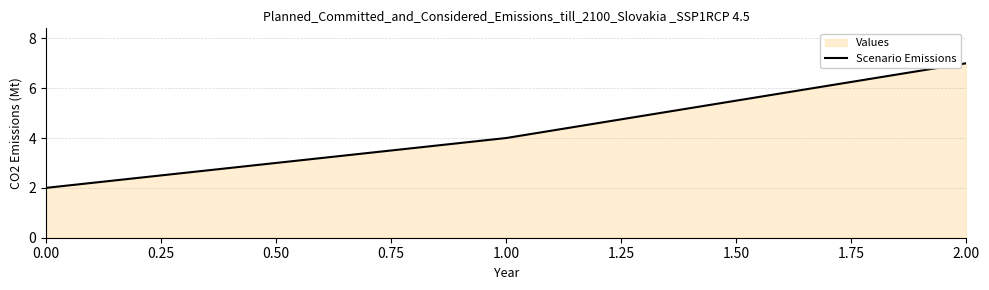

Does the chart have visible grid lines?

Yes